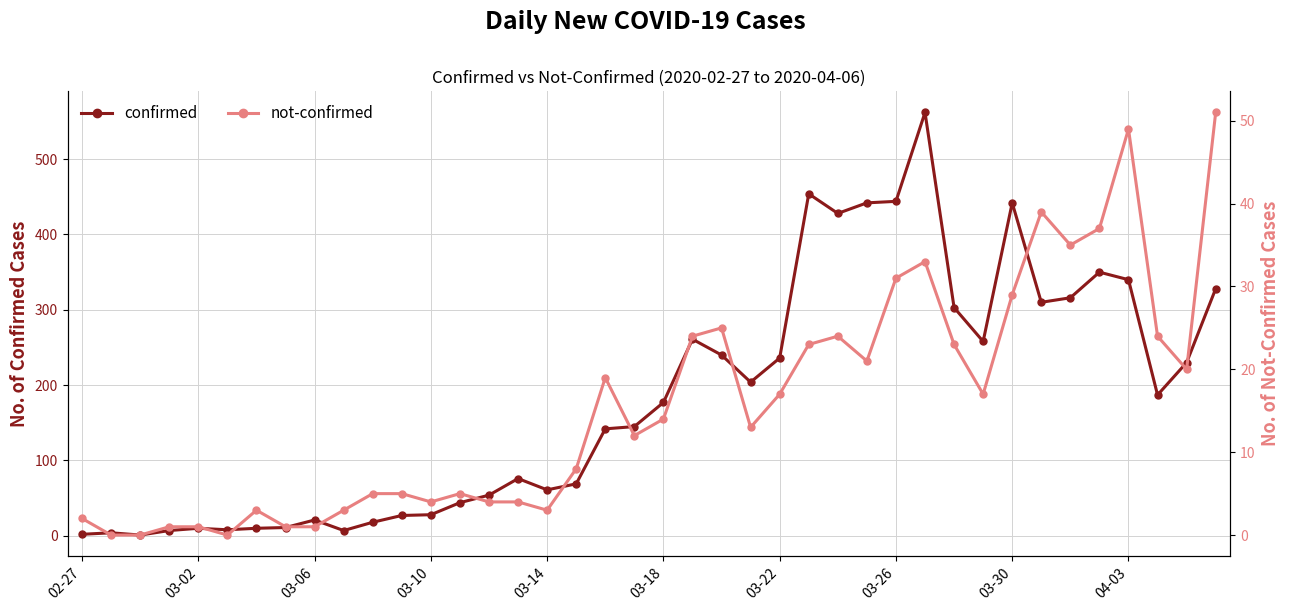

What is the average value of the confirmed series?

181